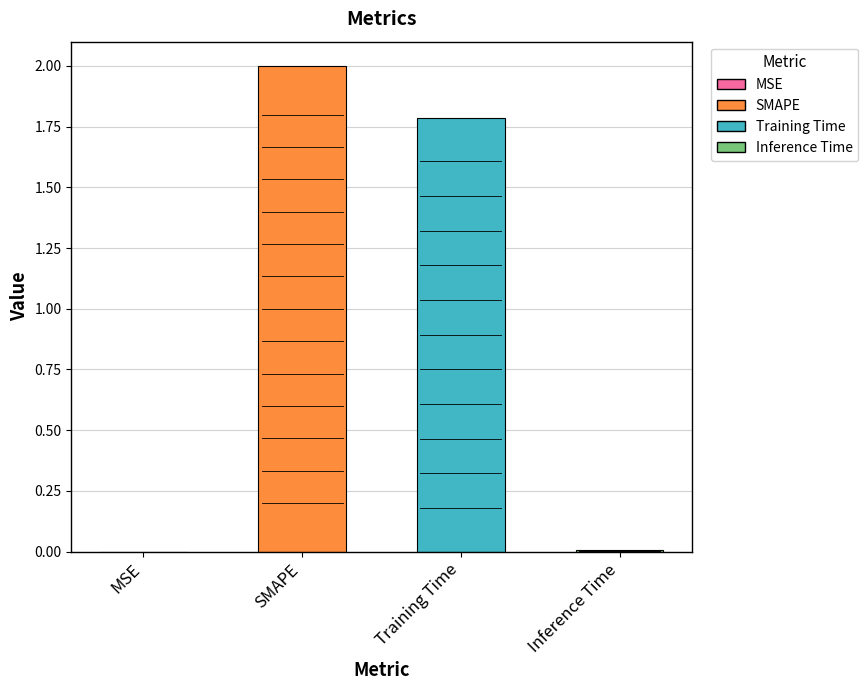

At which label does the data first exceed 1?

SMAPE